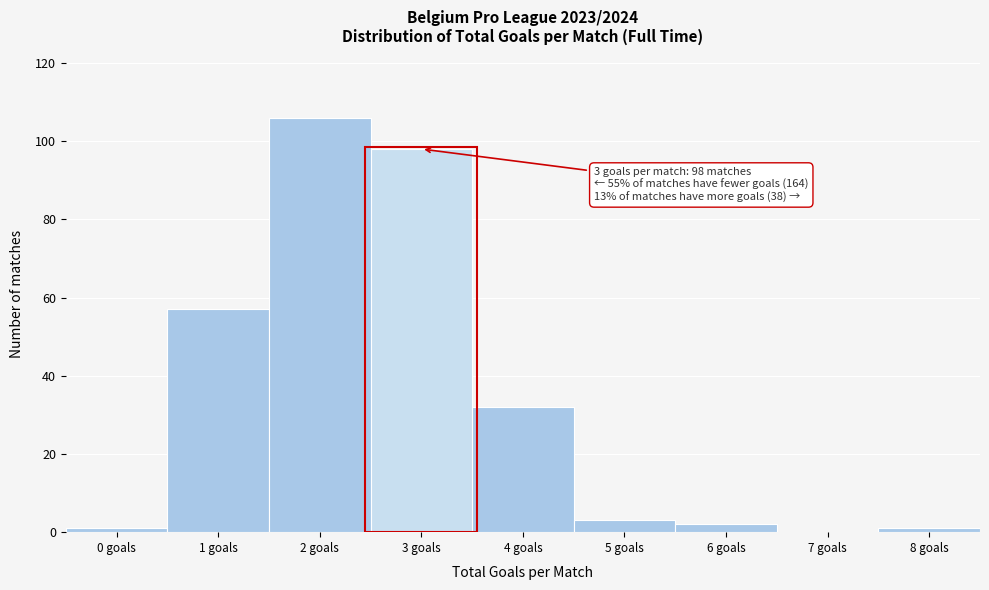

Reading right to left, list all the values displayed in this chart.

8 goals=1	7 goals=0	6 goals=2	5 goals=3	4 goals=32	3 goals=98	2 goals=106	1 goals=57	0 goals=1